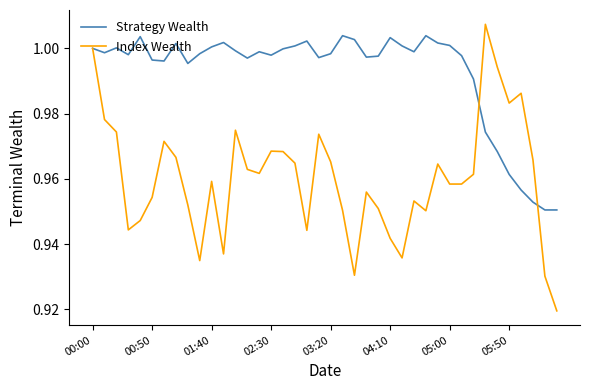

Which series has the largest total across all categories?

Strategy Wealth